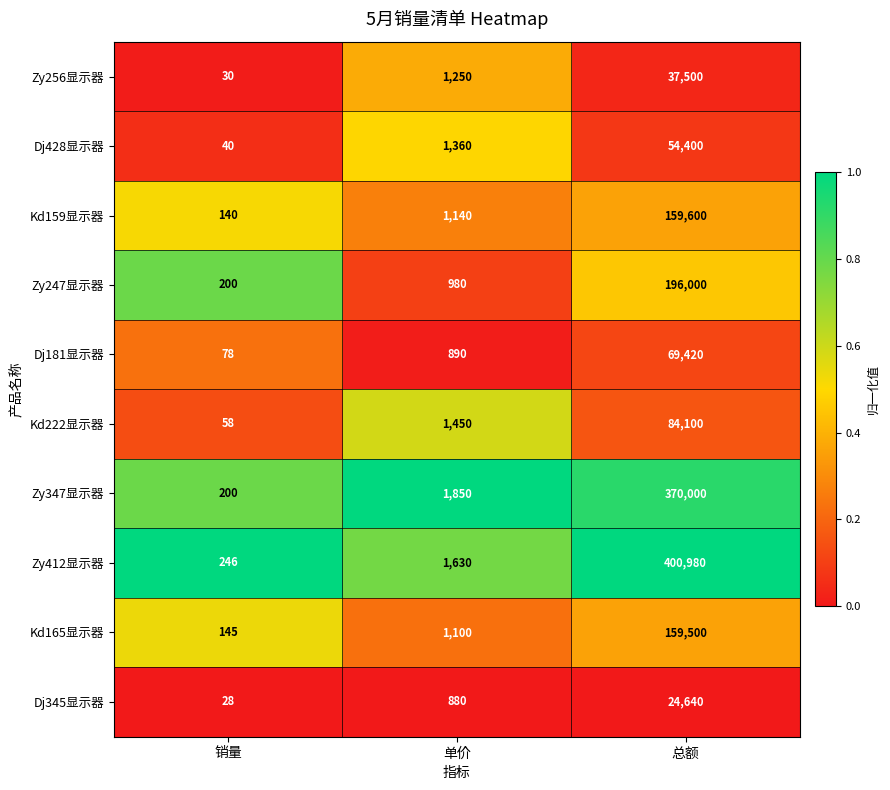

What is the difference between the Dj345显示器 values at 单价 and 销量?

852